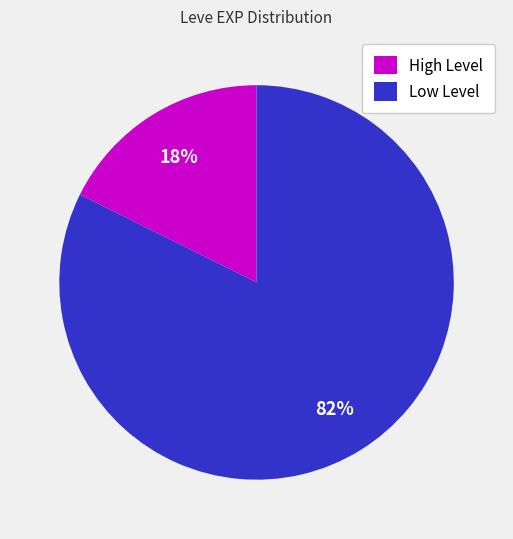

Combined, do Low Level and High Level account for over 50%?

Yes